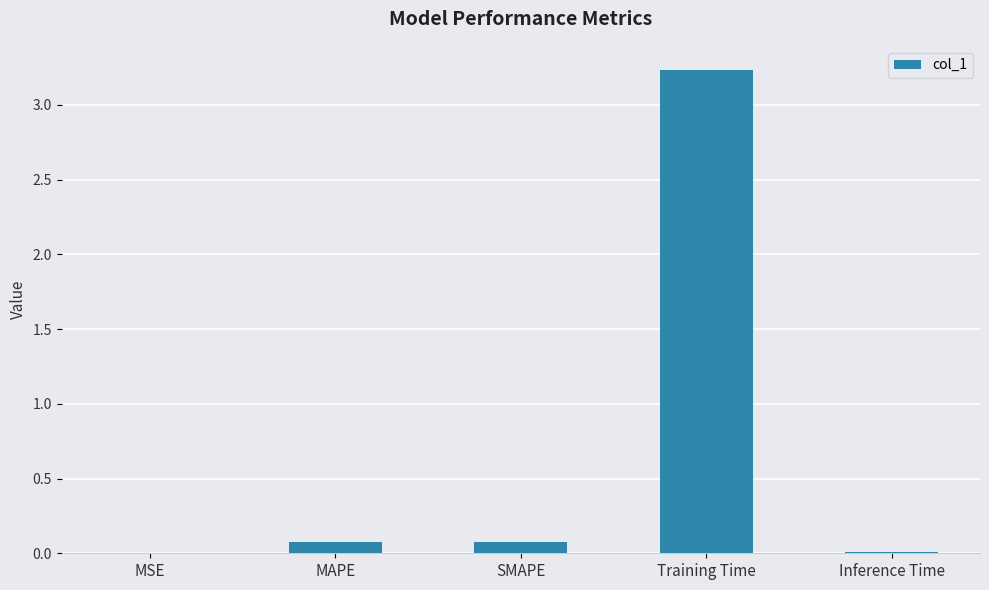

True or false: the data shows 0.1 at SMAPE.

True